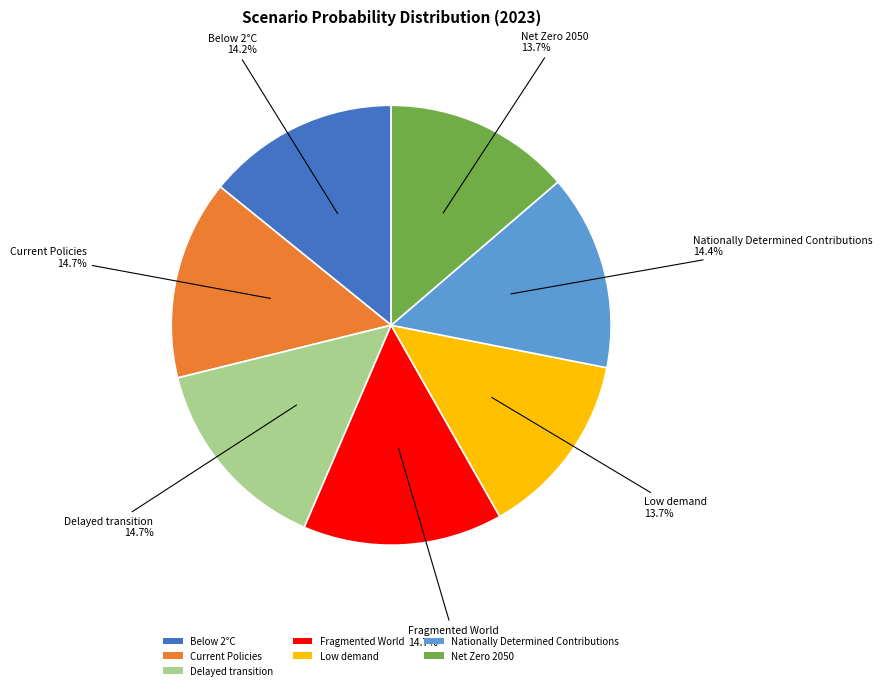

How many slices are in this pie chart?

7